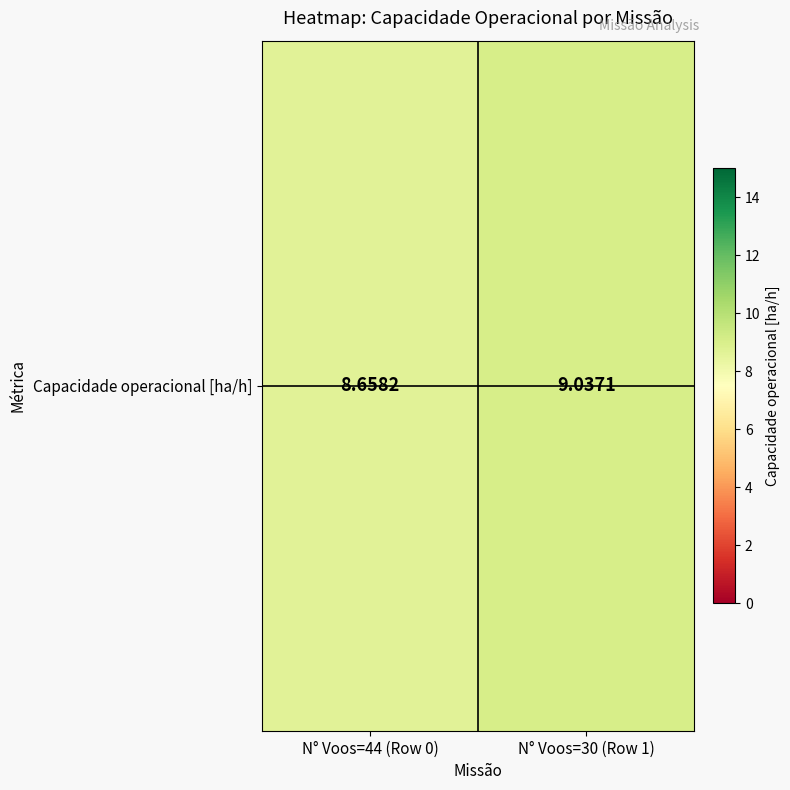

How many data points are above 9?

1